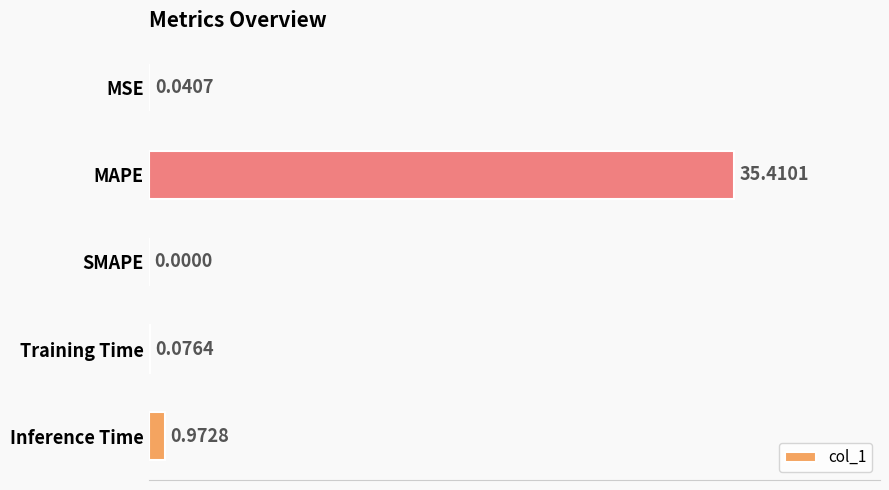

Which has a higher value, SMAPE or MSE?

MSE